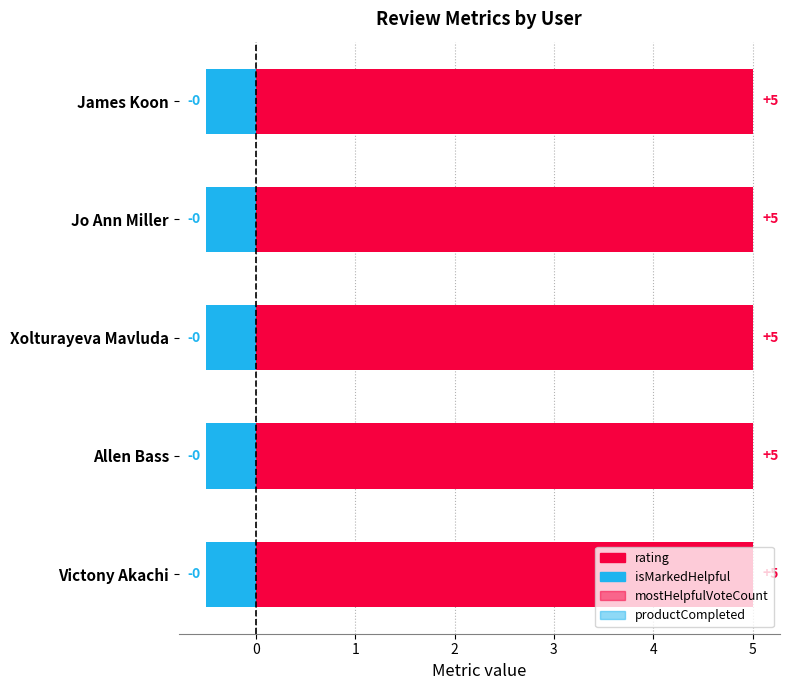

Is the value of isMarkedHelpful at 1 greater than the value of rating at 3?

No